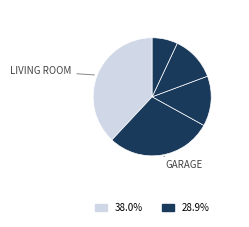

How many slices are in this pie chart?

5